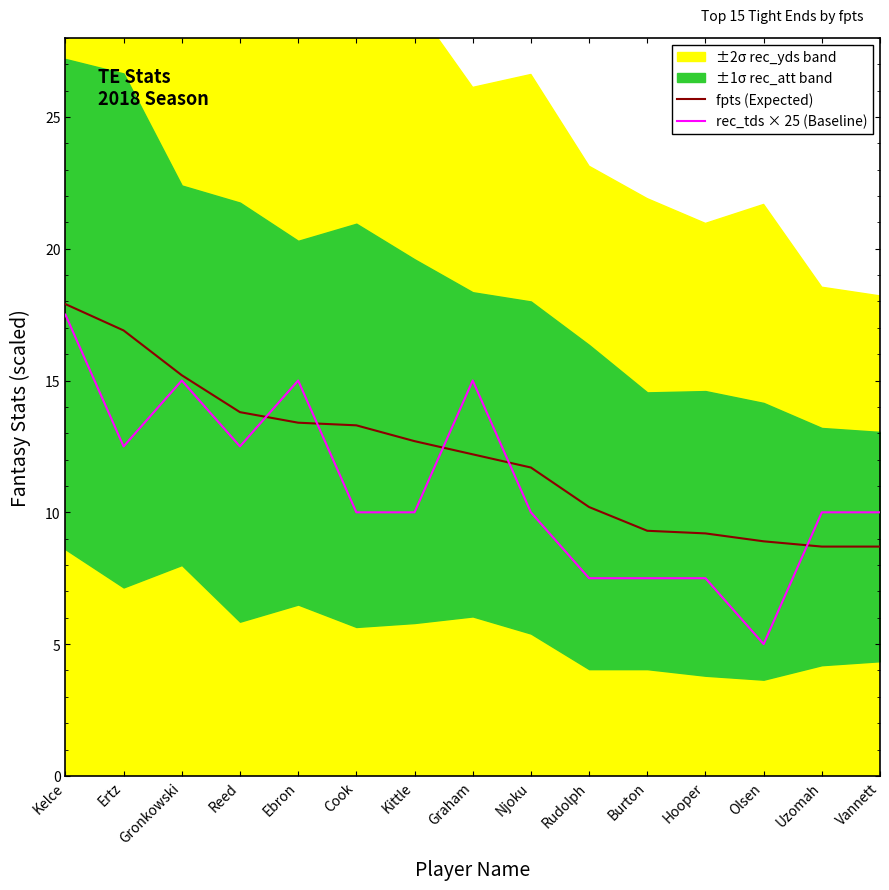

Which series has the largest range (max minus min)?

rec_tds × 25 (Baseline)